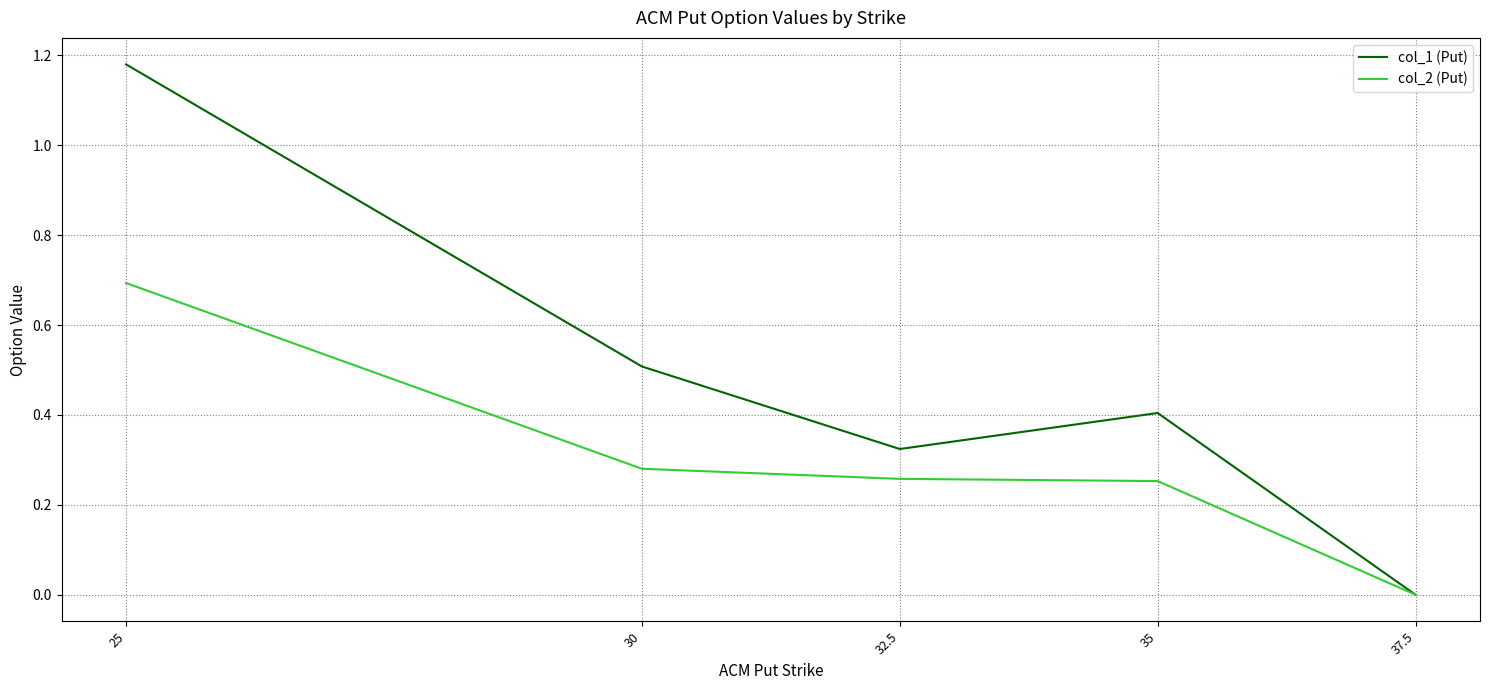

Which series changed the most between 25 and 35?

col_1 (Put)